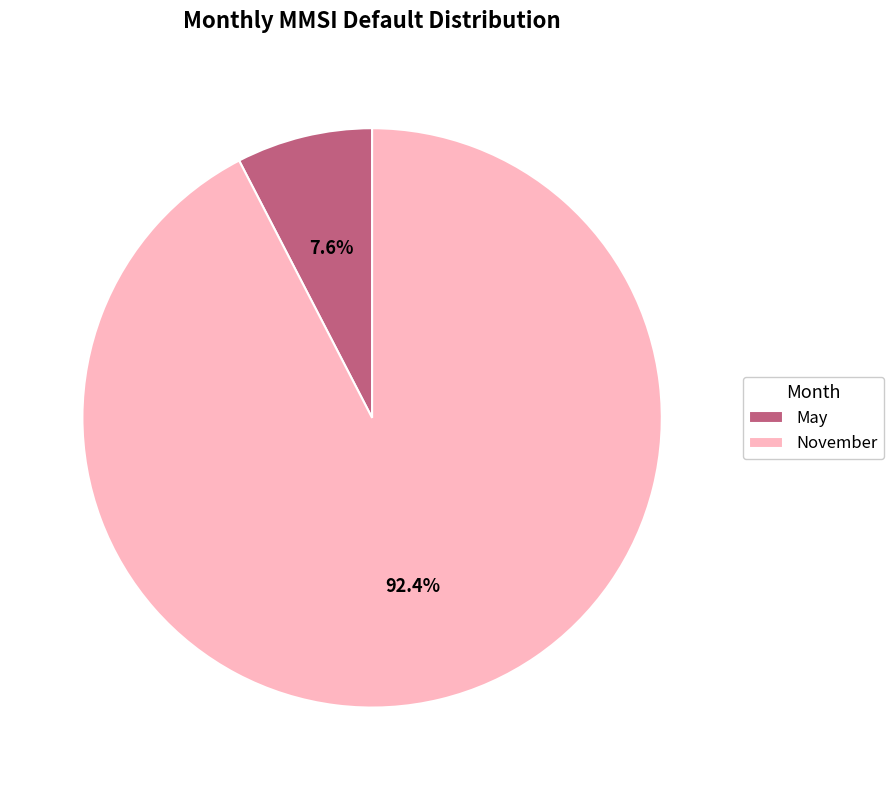

The November slice represents 92% of the pie. True or false?

True